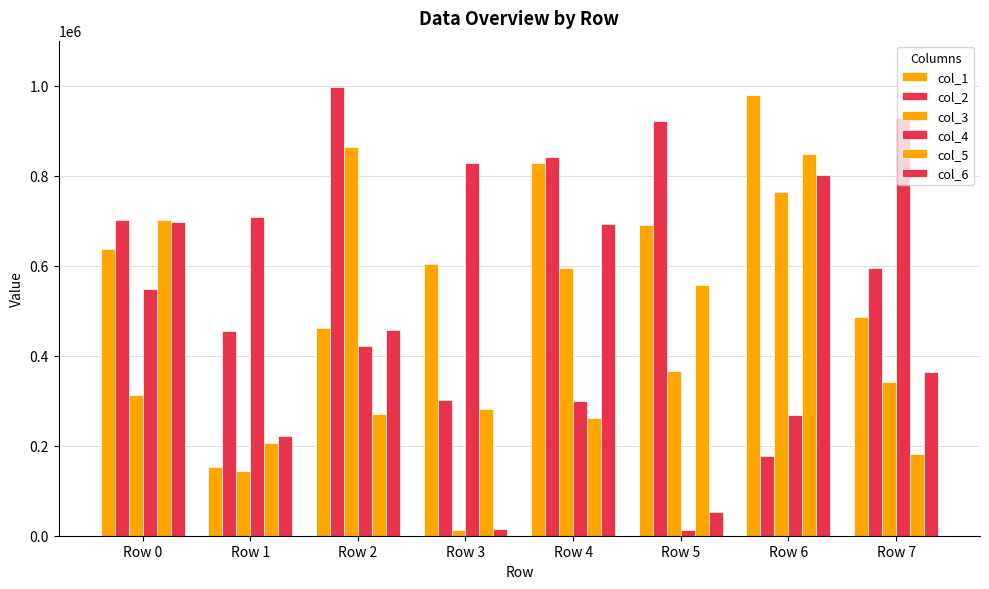

Are the bars horizontal?

No